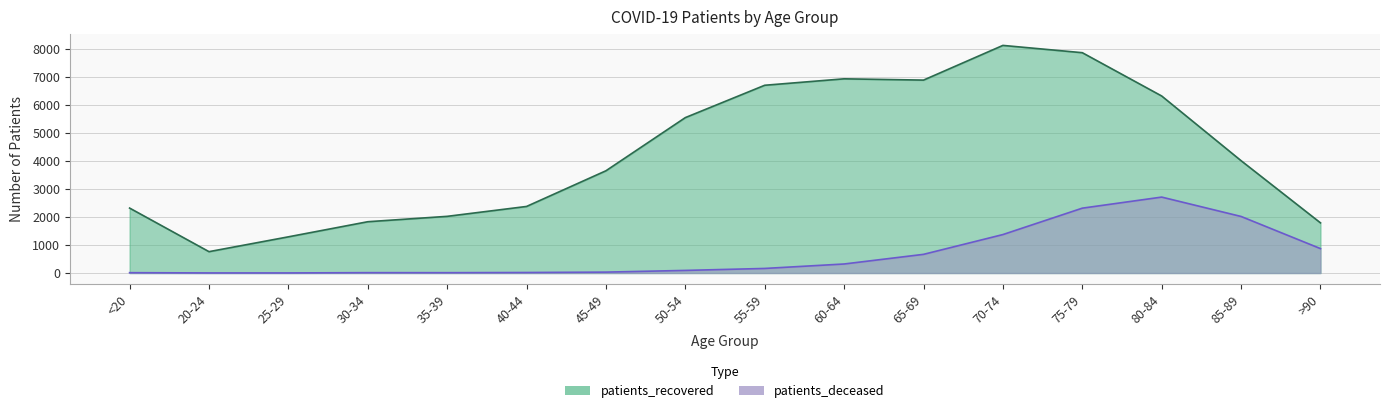

True or false: patients_deceased and patients_recovered intersect in this chart.

False